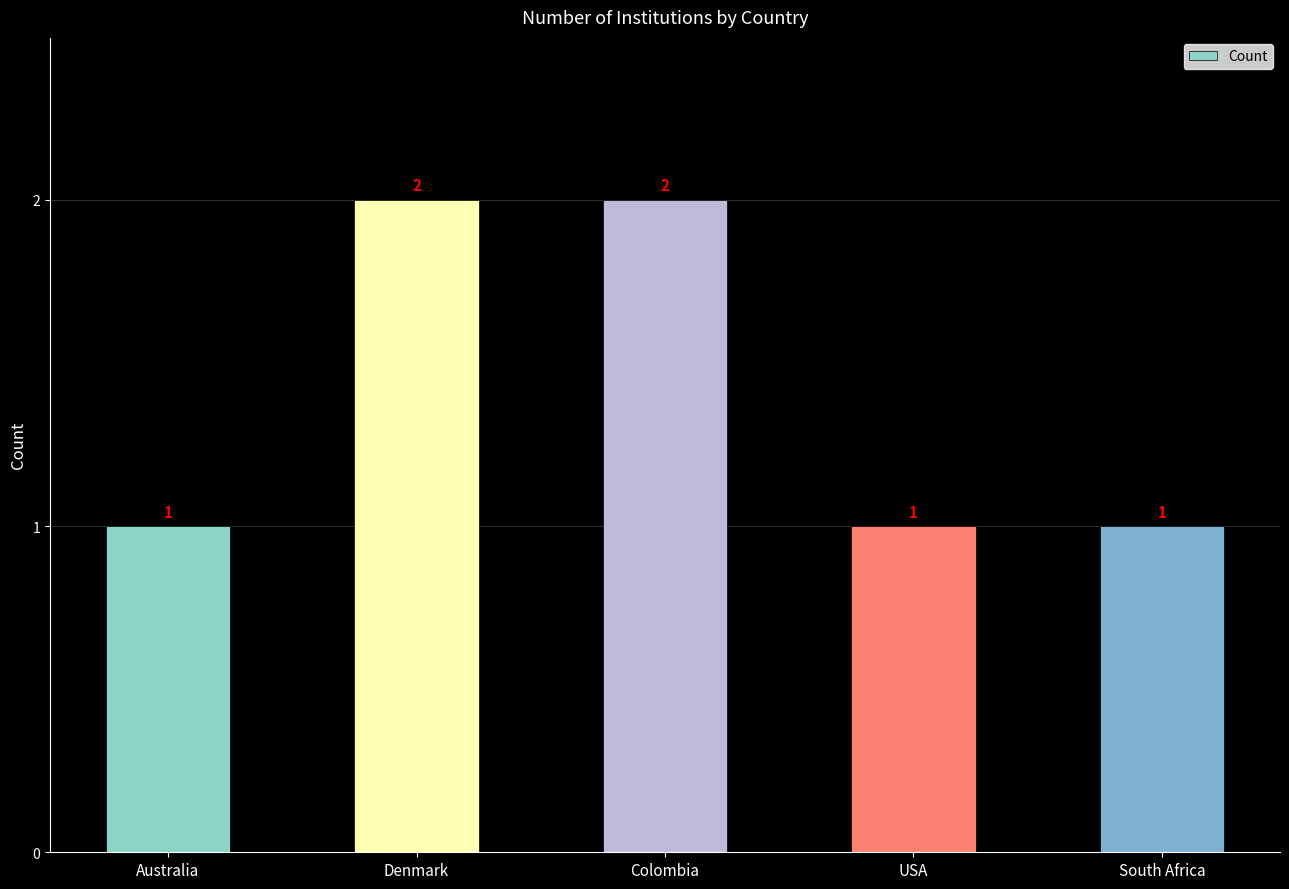

What is the change in value from Colombia to USA?

-1